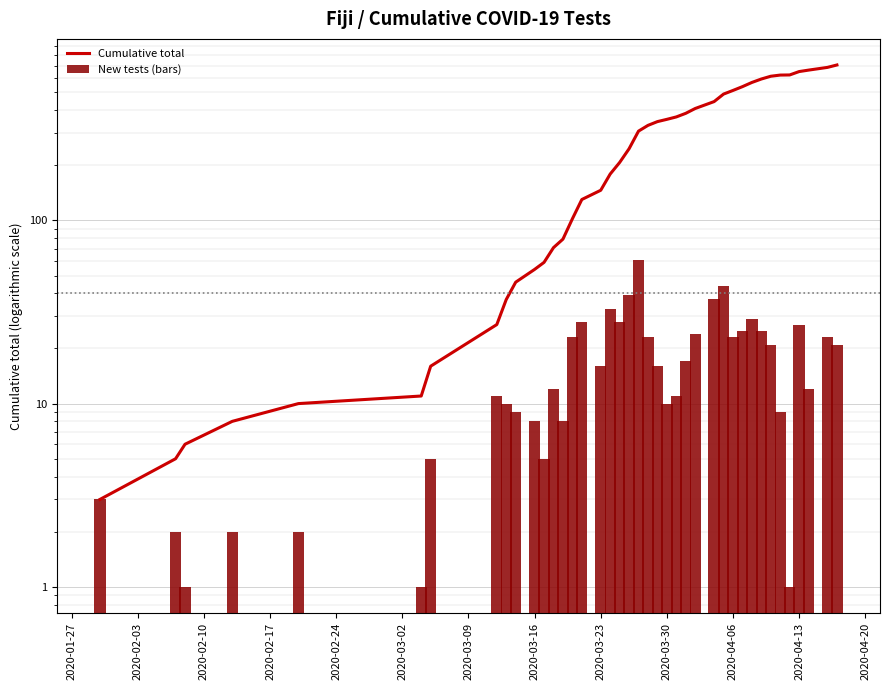

What is the label of the 33rd bar from the right?

2020-03-16